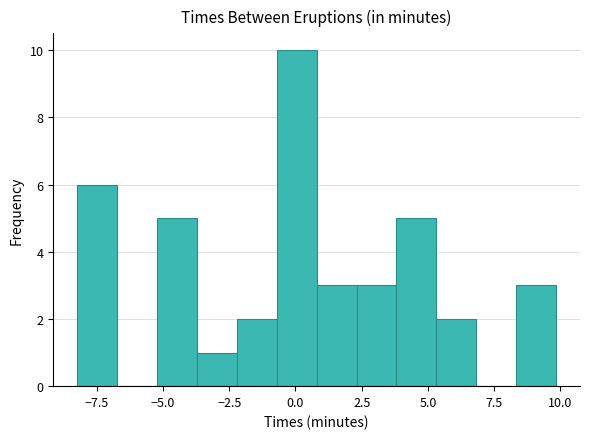

Read against the x-axis, roughly where is the centre of the tallest bar?

0.0